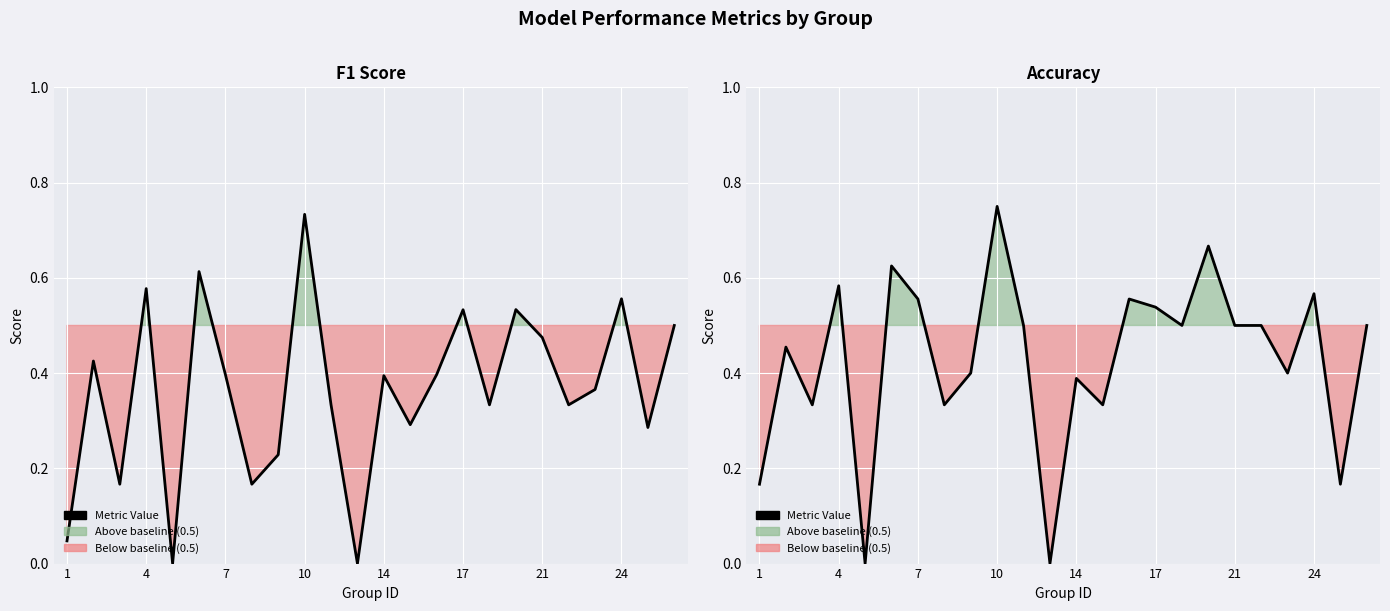

What is the average value?

0.4